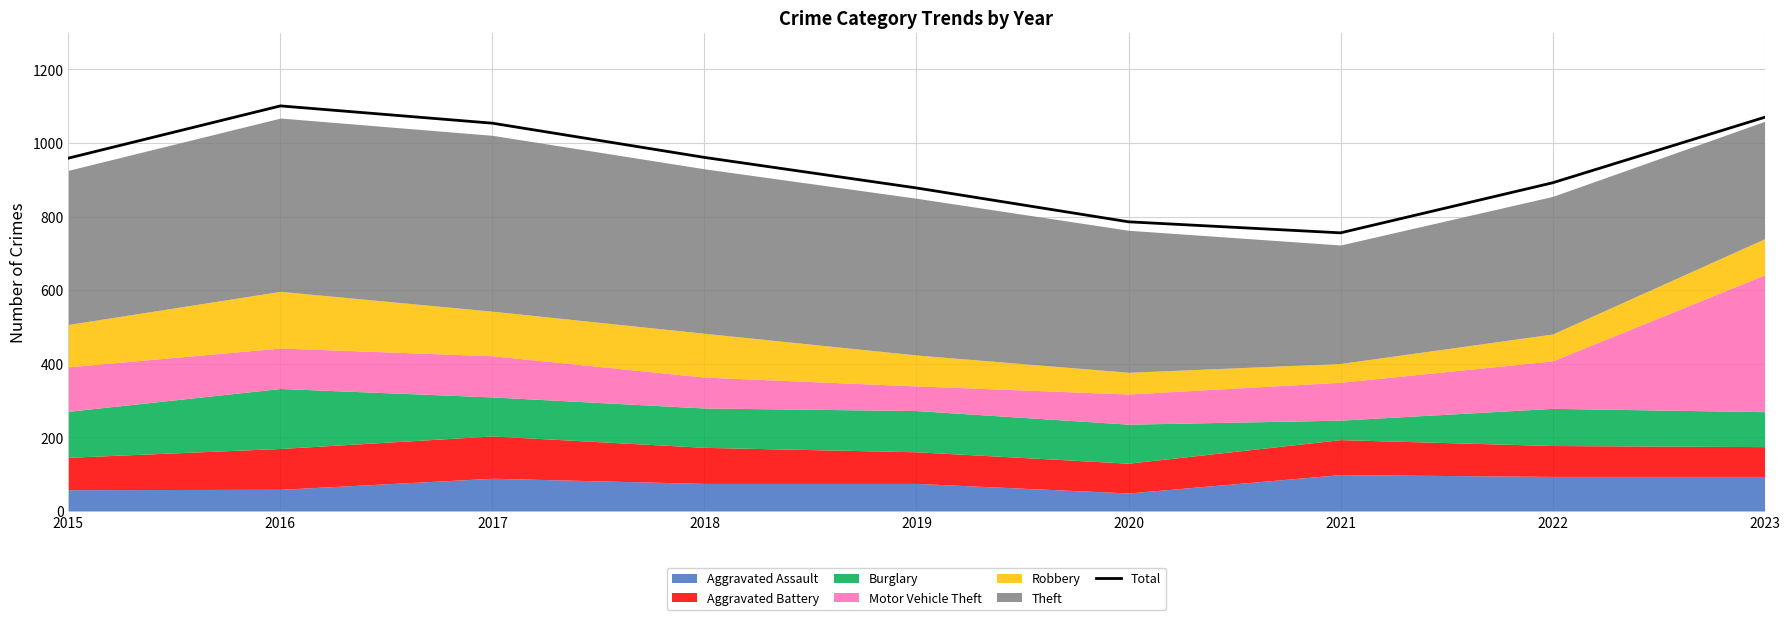

What is the smallest value displayed?

756